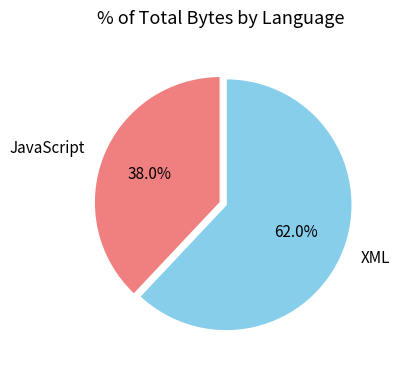

What percentage is NOT represented by JavaScript?

62.0%